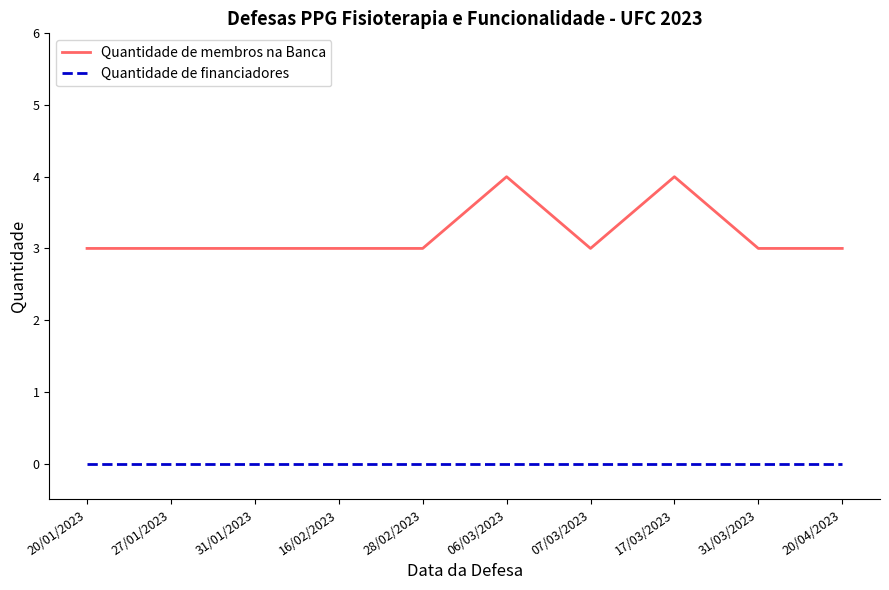

What is the greatest value displayed?

4